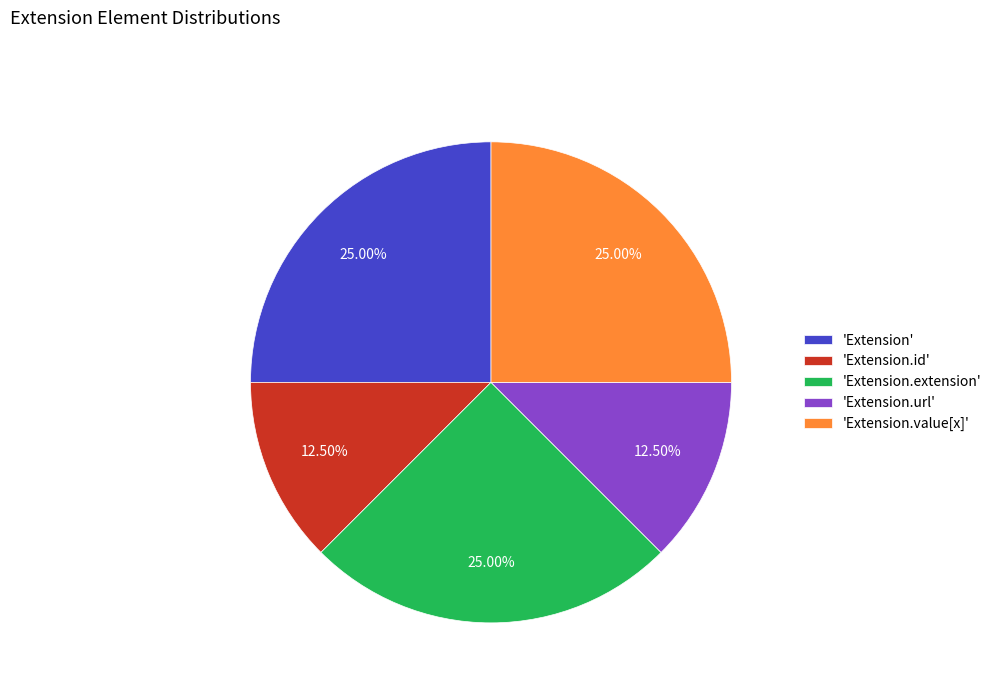

Combined, do 'Extension.url' and 'Extension.extension' account for over 50%?

No